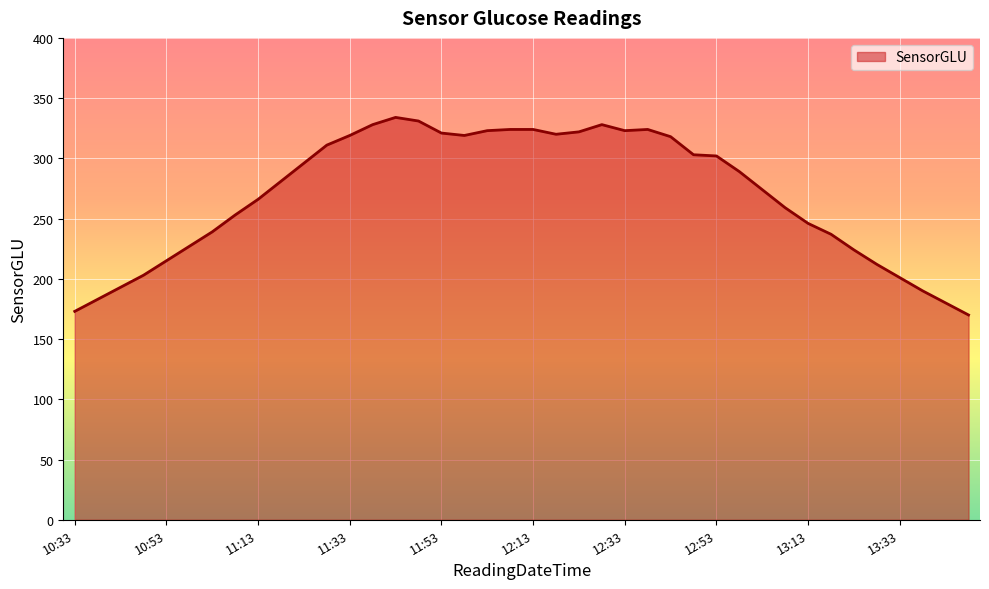

What is the maximum value shown in the chart?

334